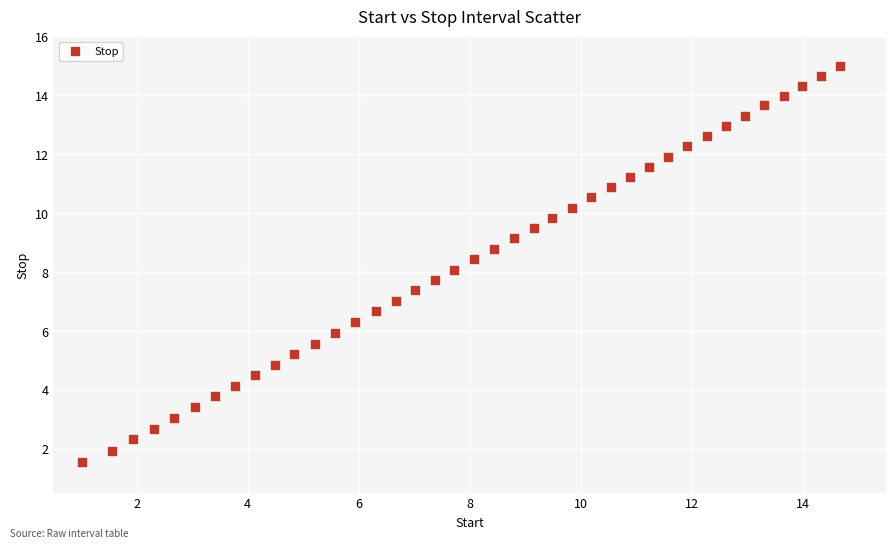

What is the range of Y values (max minus min)?

13.5